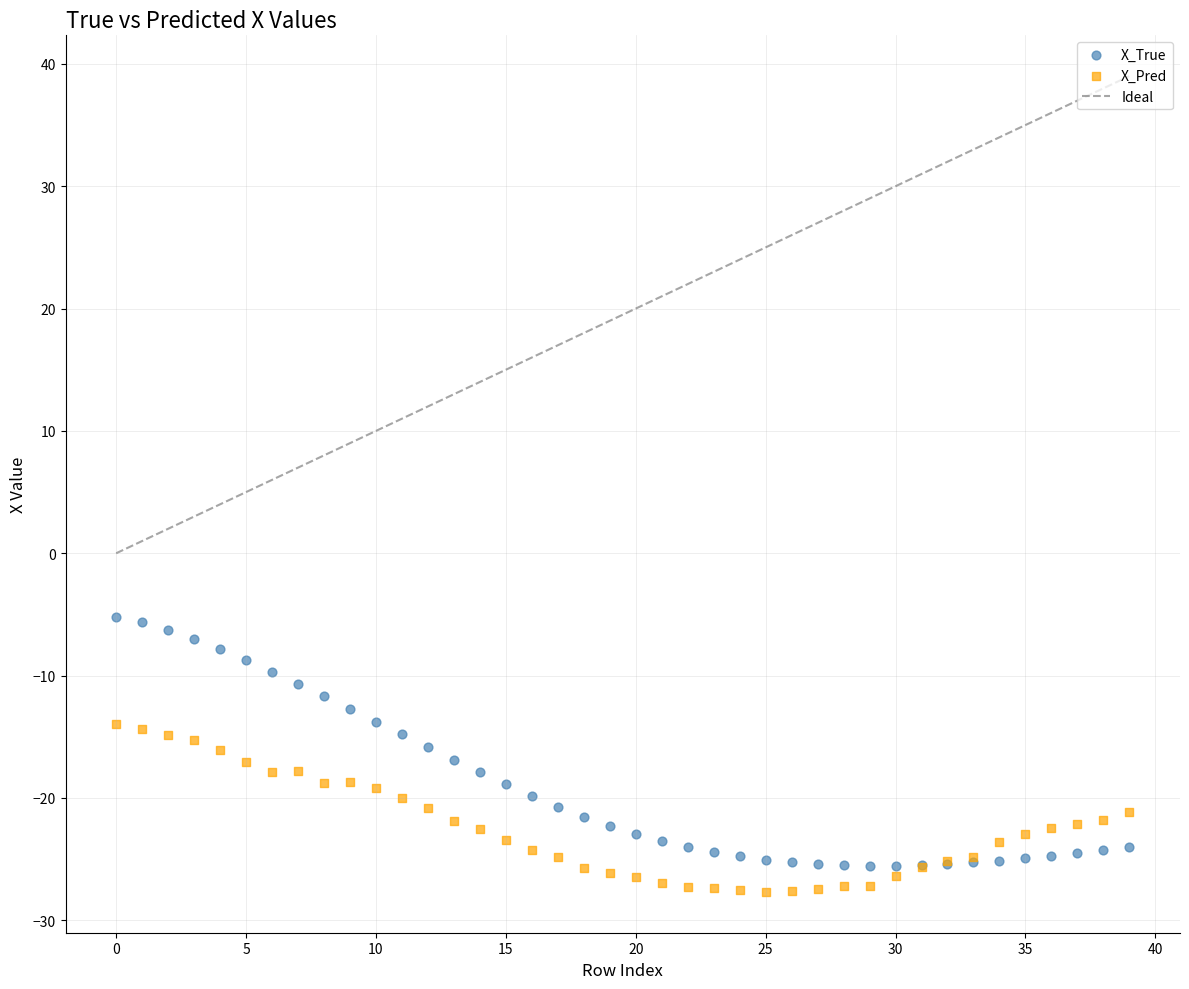

Which series reaches the maximum Y coordinate?

X_True